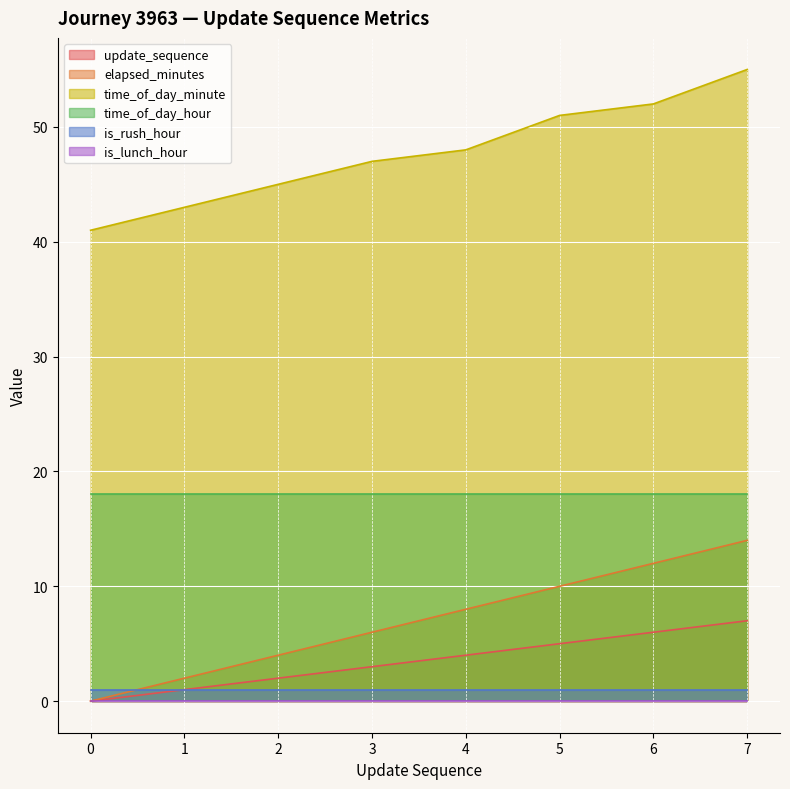

Between 4 and 6, which is larger?

6